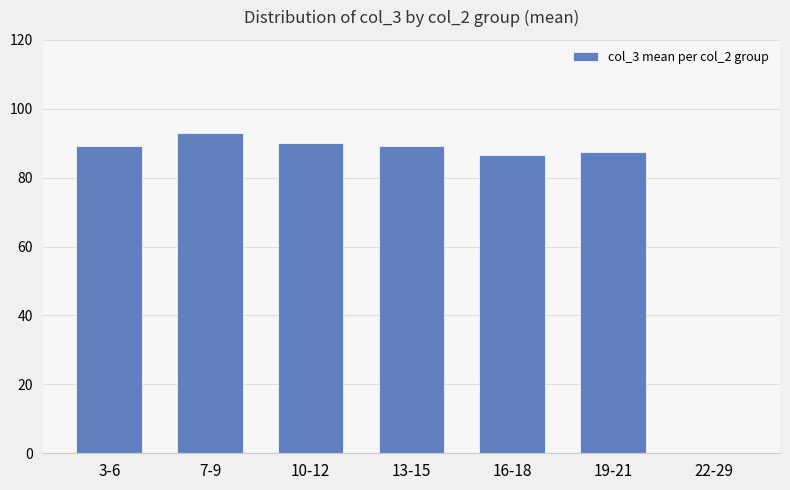

Between 3-6 and 16-18, which is larger?

3-6